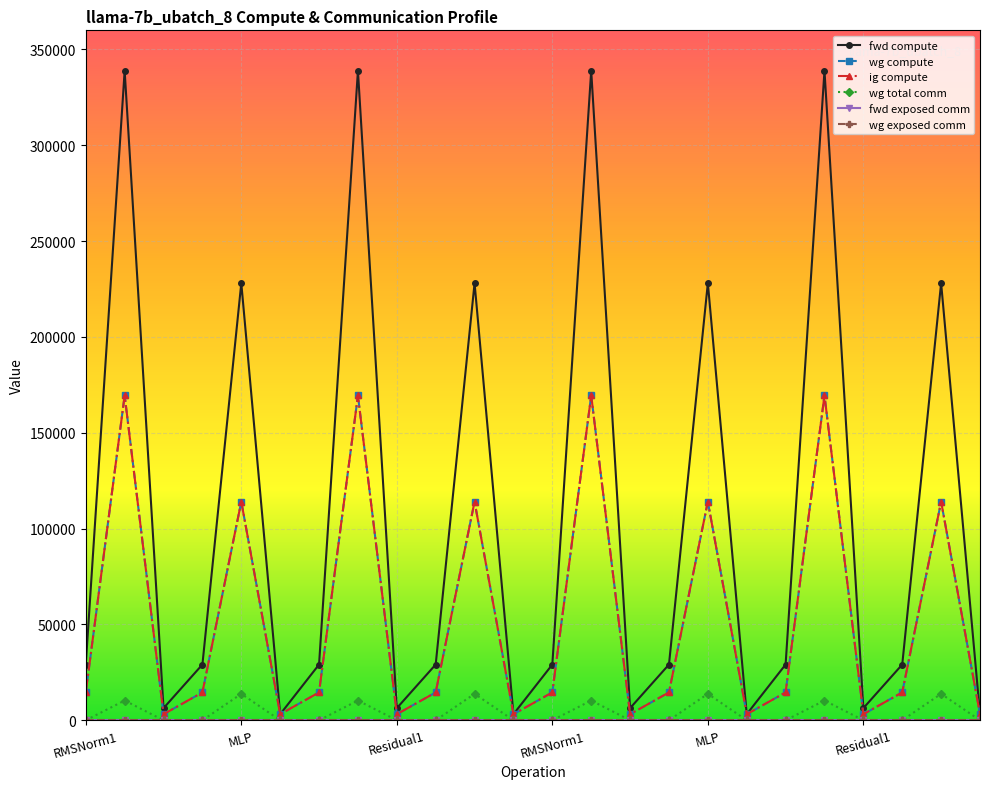

Where is ig compute nearest to the value 86315?

MLP